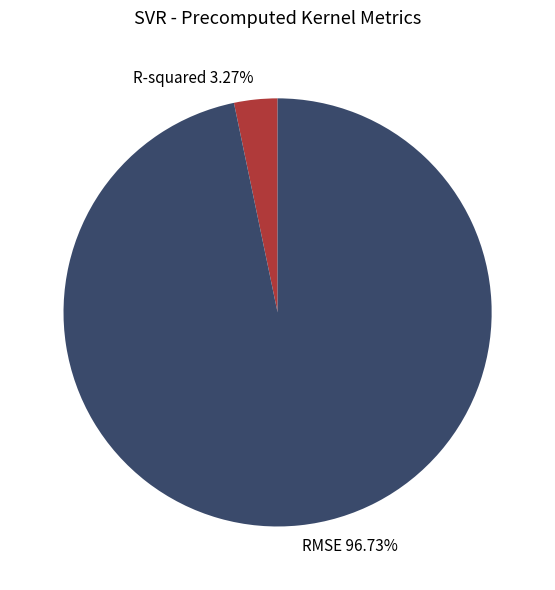

Which slice is the smallest?

R-squared